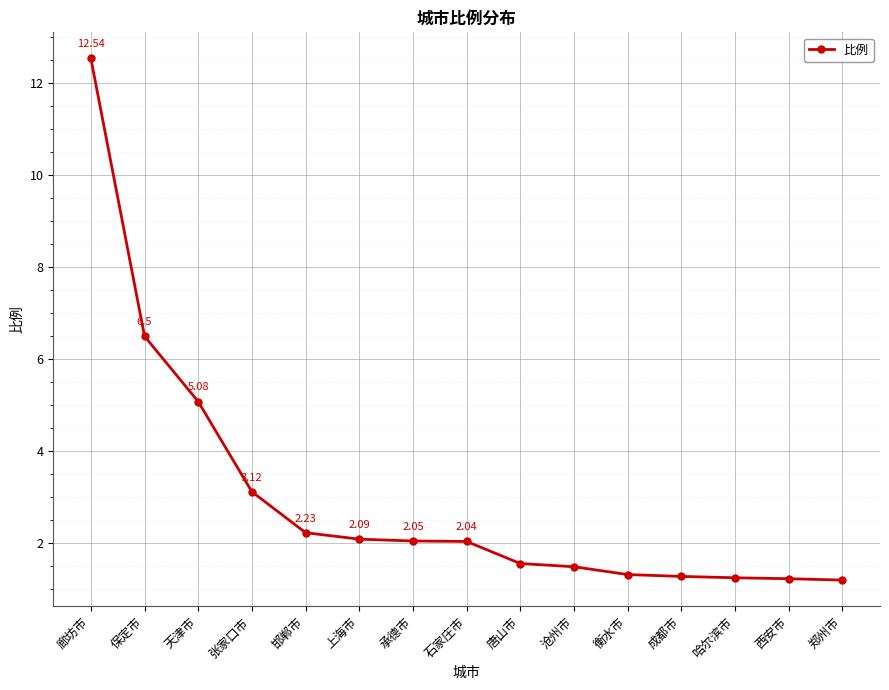

Rank the categories by value from lowest to highest.

郑州市, 西安市, 哈尔滨市, 成都市, 衡水市, 沧州市, 唐山市, 石家庄市, 承德市, 上海市, 邯郸市, 张家口市, 天津市, 保定市, 廊坊市